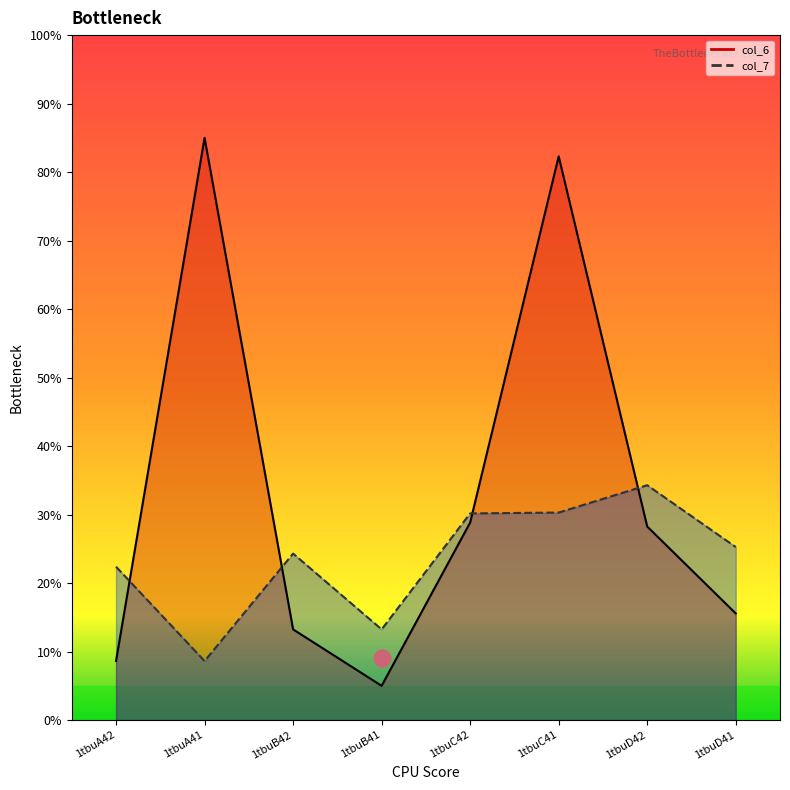

Reading right to left, what are all the values shown in this chart?

col_6 line: 1tbuD41=0.2	1tbuD42=0.3	1tbuC41=0.8	1tbuC42=0.3	1tbuB41=0.1	1tbuB42=0.1	1tbuA41=0.9	1tbuA42=0.1
col_7 line: 1tbuD41=0.3	1tbuD42=0.3	1tbuC41=0.3	1tbuC42=0.3	1tbuB41=0.1	1tbuB42=0.2	1tbuA41=0.1	1tbuA42=0.2